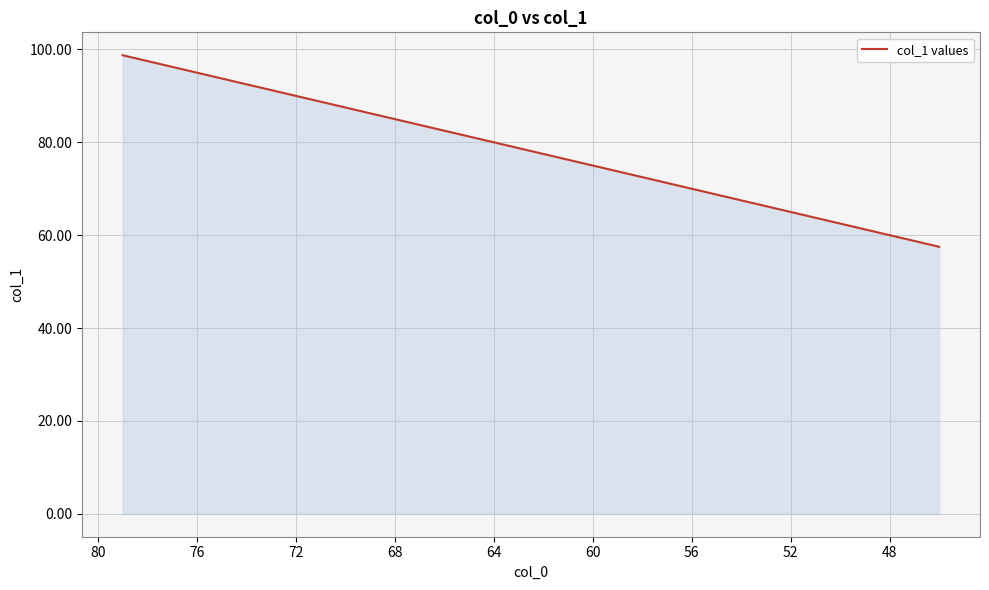

What is the difference between the second highest and second lowest values?

41.2